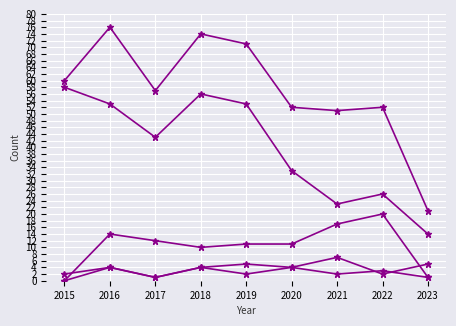

Does the chart have visible grid lines?

Yes